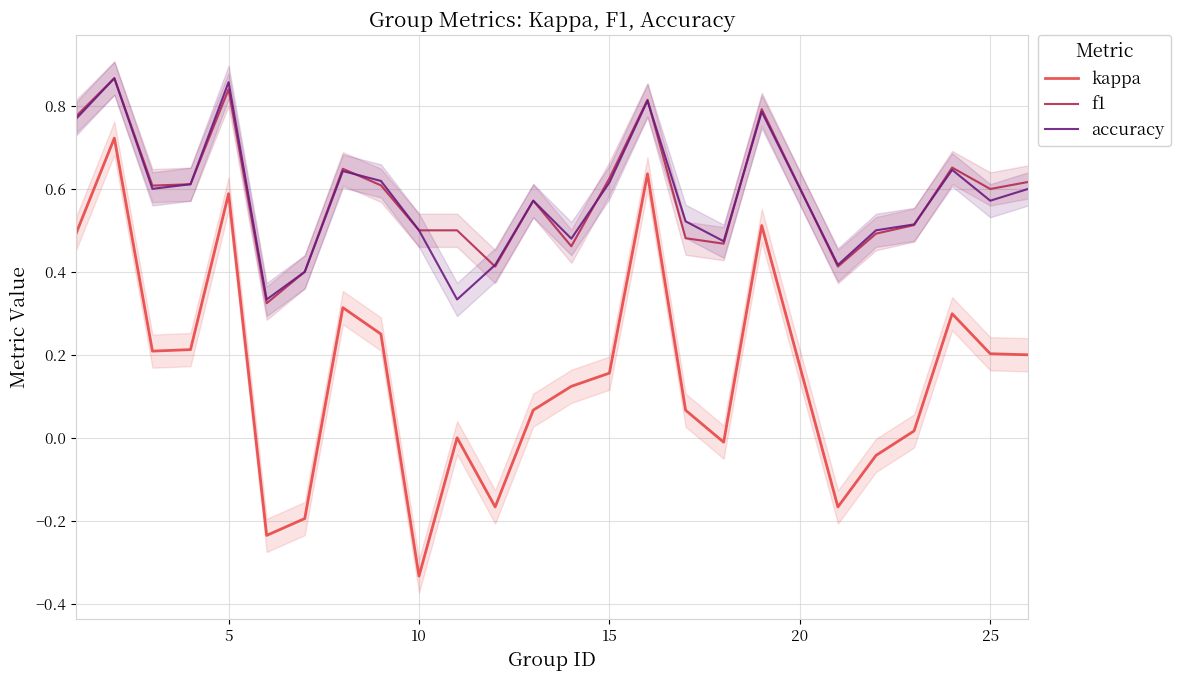

True or false: kappa and accuracy intersect in this chart.

False